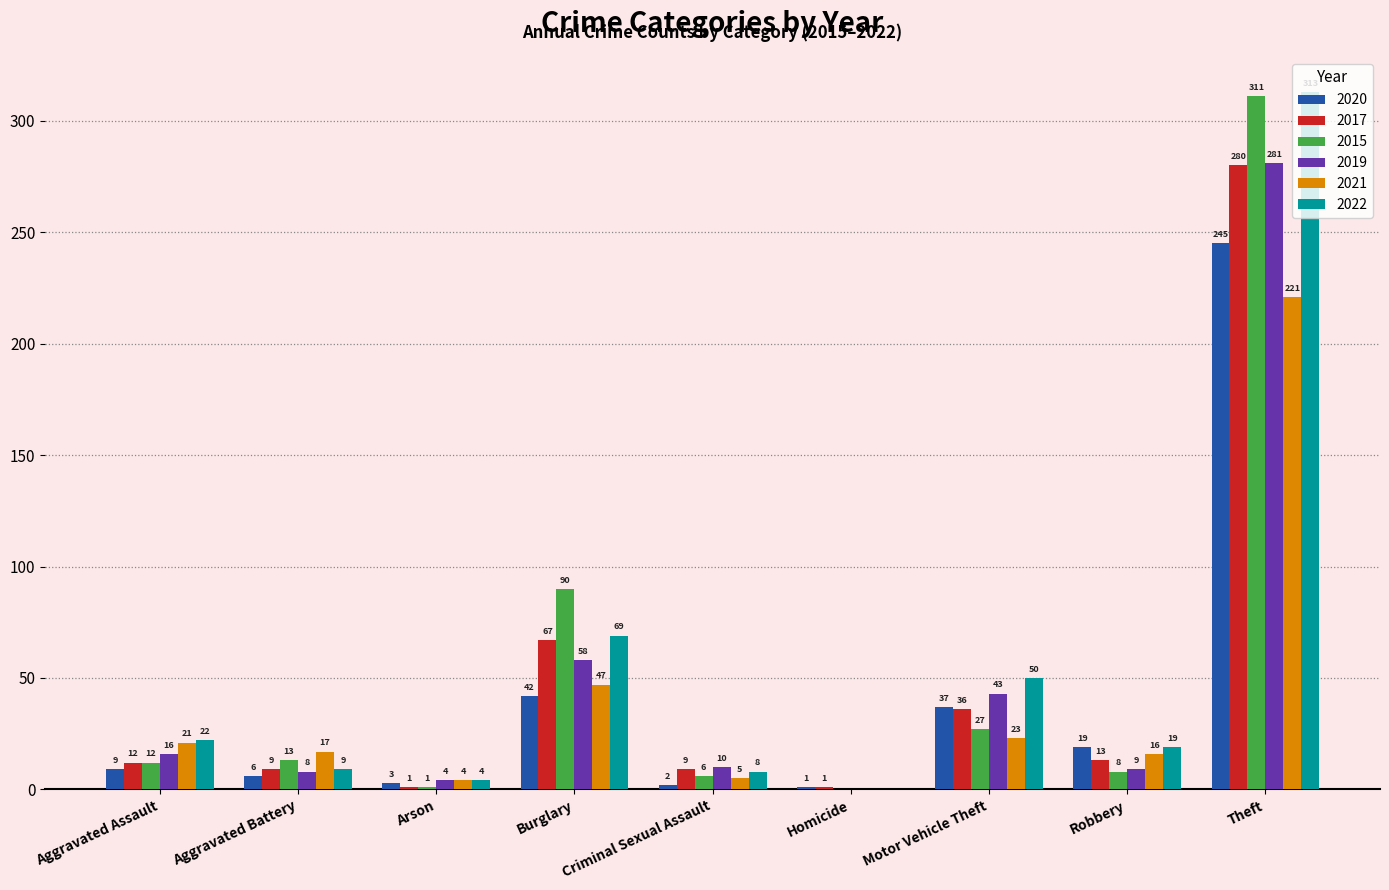

Reading left to right, transcribe all the data shown in this chart.

2020: 9	6	3	42	2	1	37	19	245
2017: 12	9	1	67	9	1	36	13	280
2015: 12	13	1	90	6	0	27	8	311
2019: 16	8	4	58	10	0	43	9	281
2021: 21	17	4	47	5	0	23	16	221
2022: 22	9	4	69	8	0	50	19	313